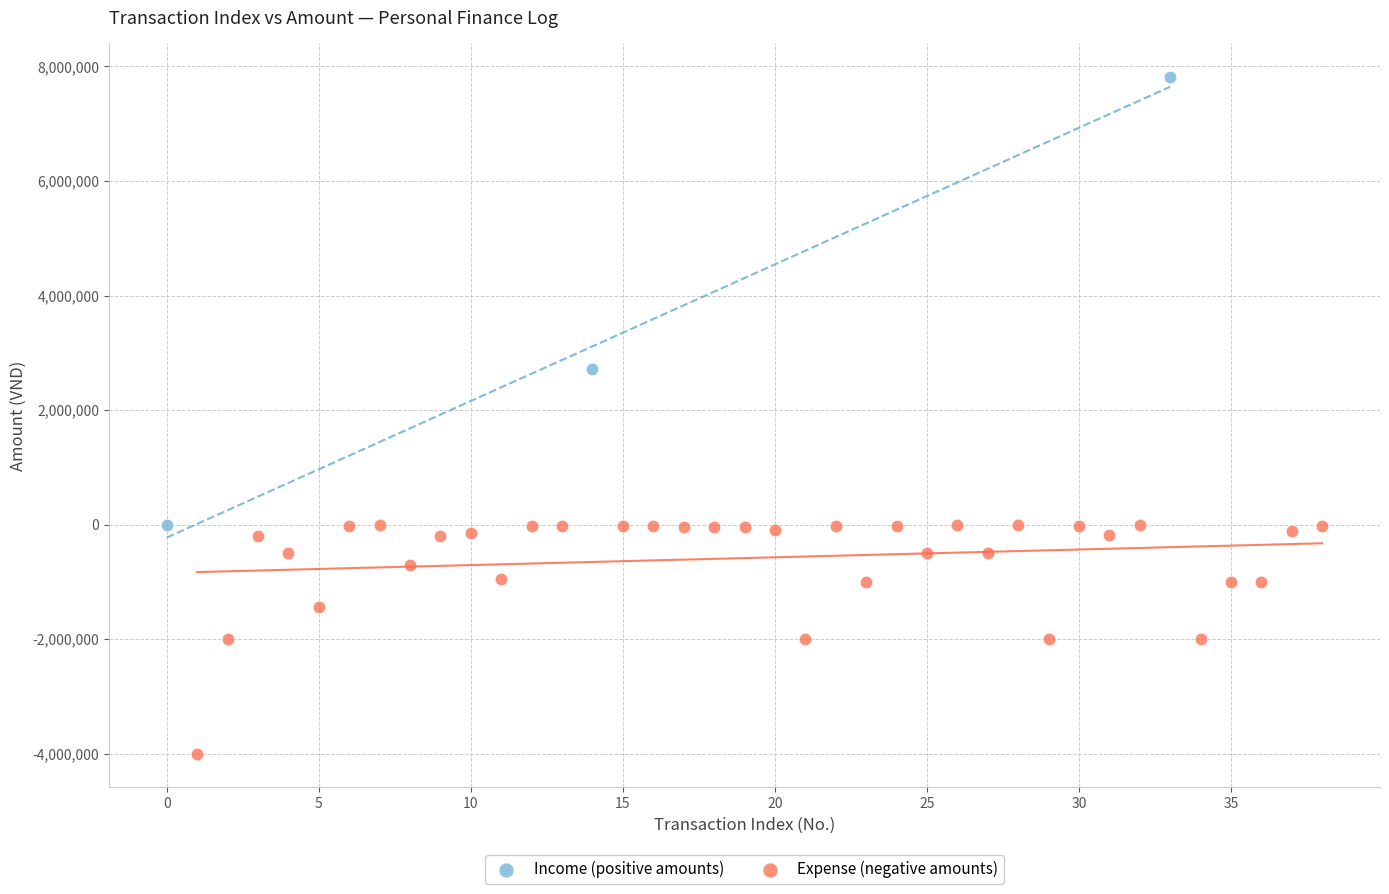

Which series reaches the maximum Y coordinate?

Income (positive amounts)